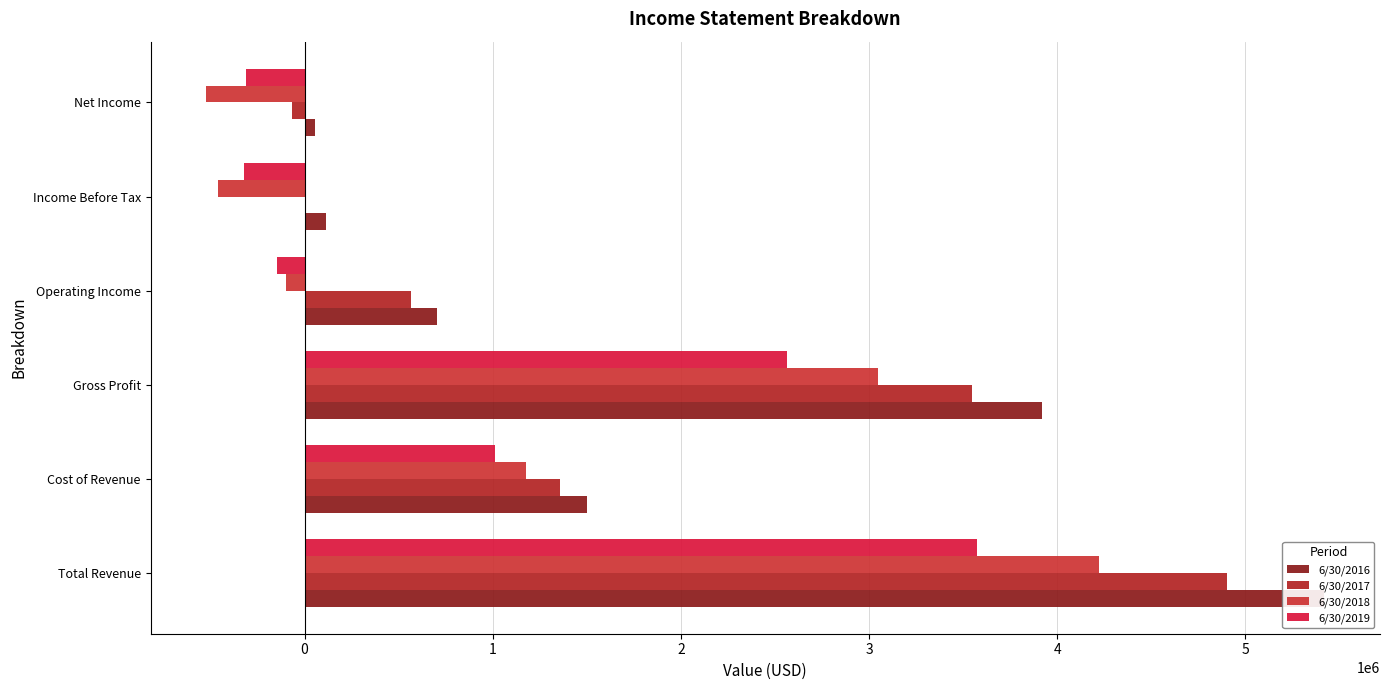

Count the number of categories in the chart.

6